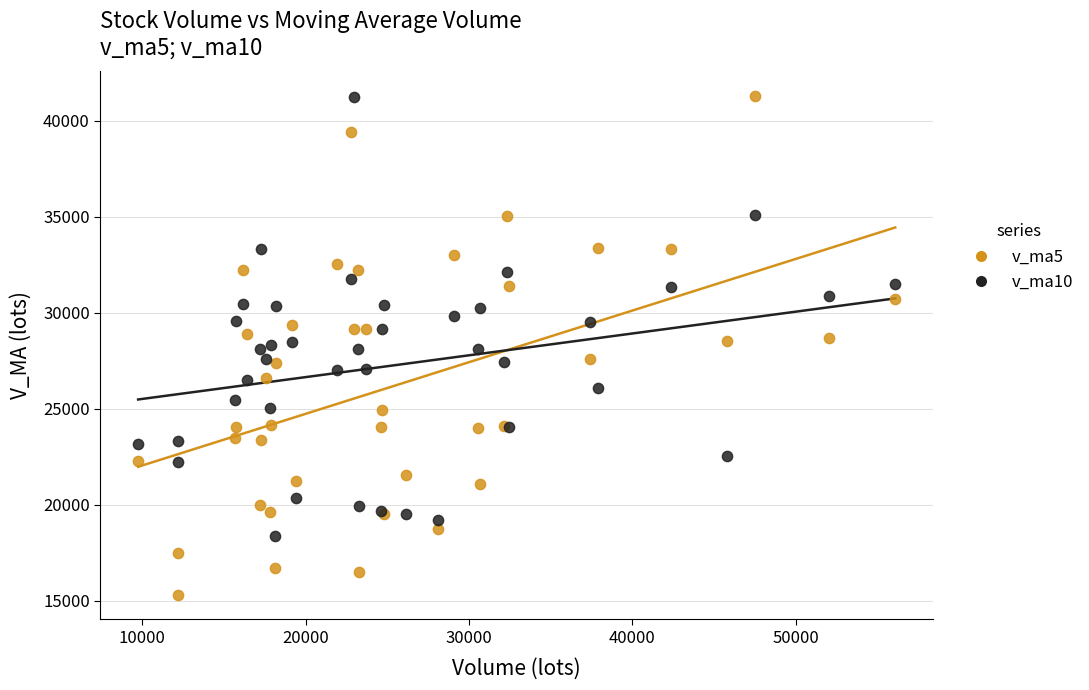

Which series reaches the minimum Y coordinate?

v_ma5